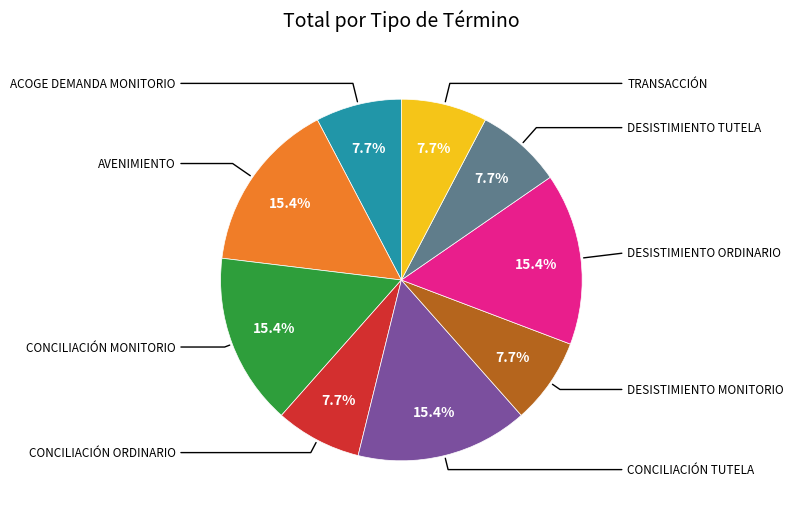

Is there a majority slice in this chart?

No